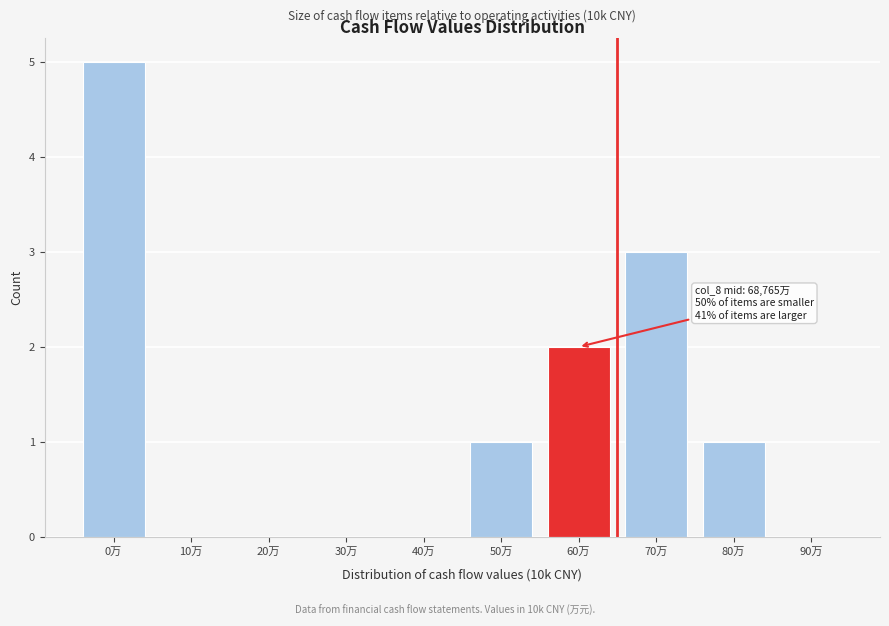

Reading left to right, what are all the values shown in this chart?

0万=5	10万=0	20万=0	30万=0	40万=0	50万=1	60万=2	70万=3	80万=1	90万=0